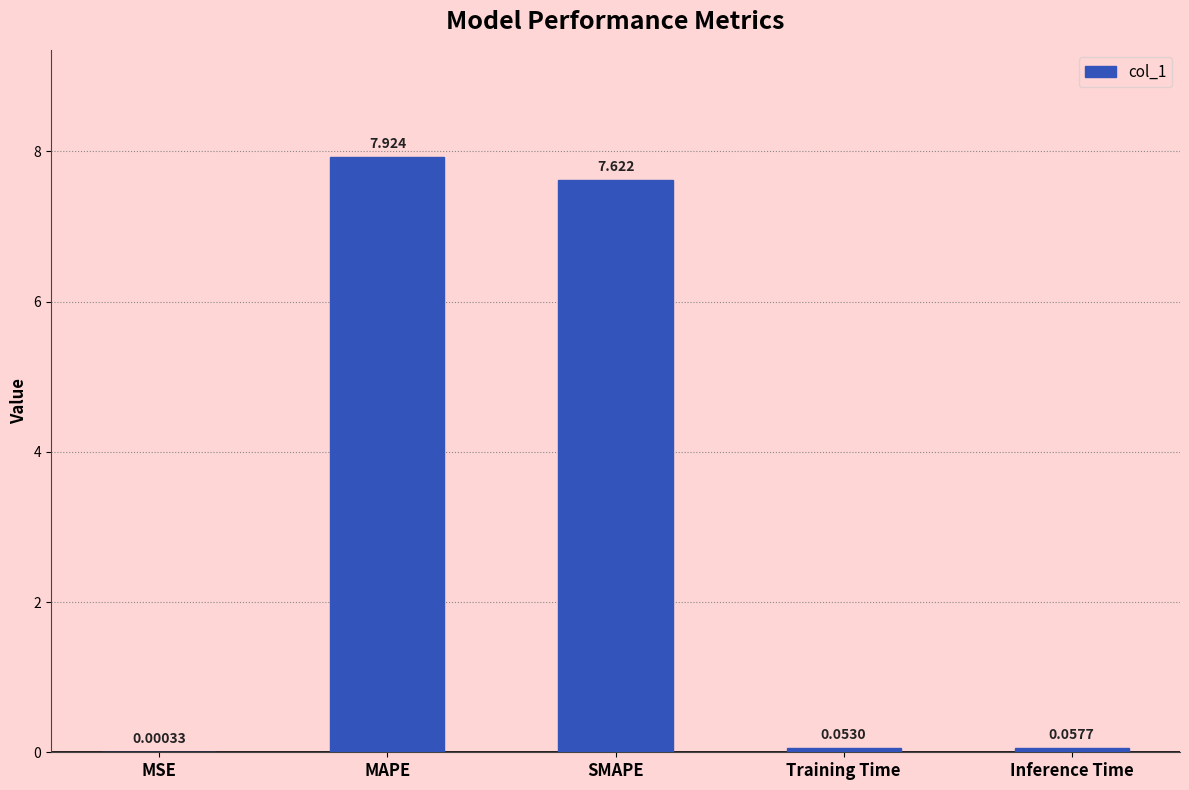

Are the bars horizontal?

No